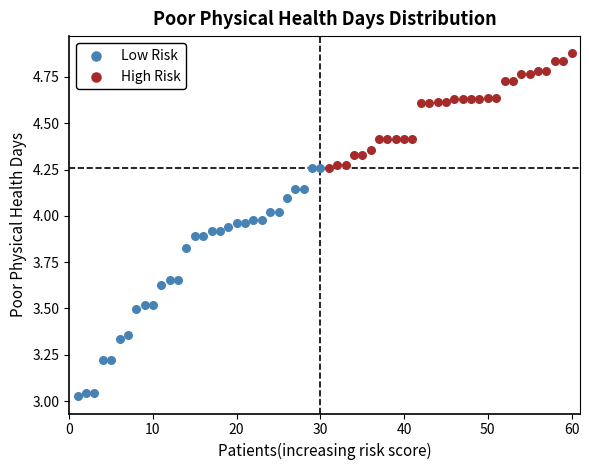

Which series reaches the maximum Y coordinate?

High Risk